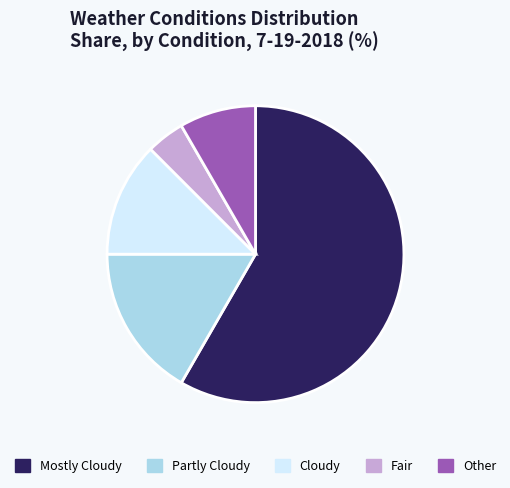

Which slice is the smallest?

Fair